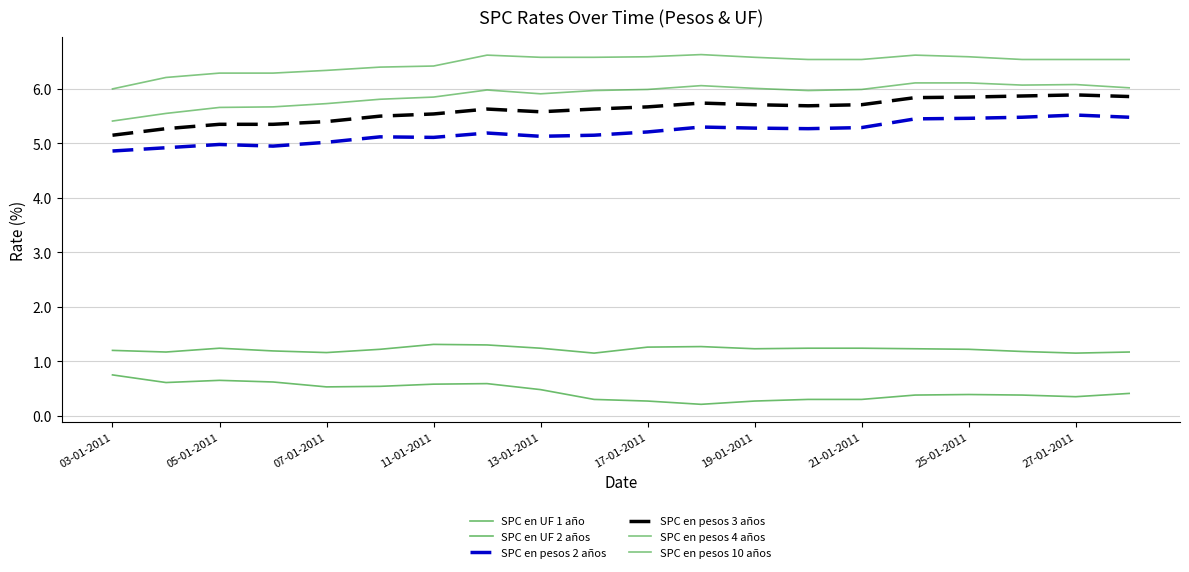

Where is SPC en pesos 3 años nearest to the value 5?

03-01-2011